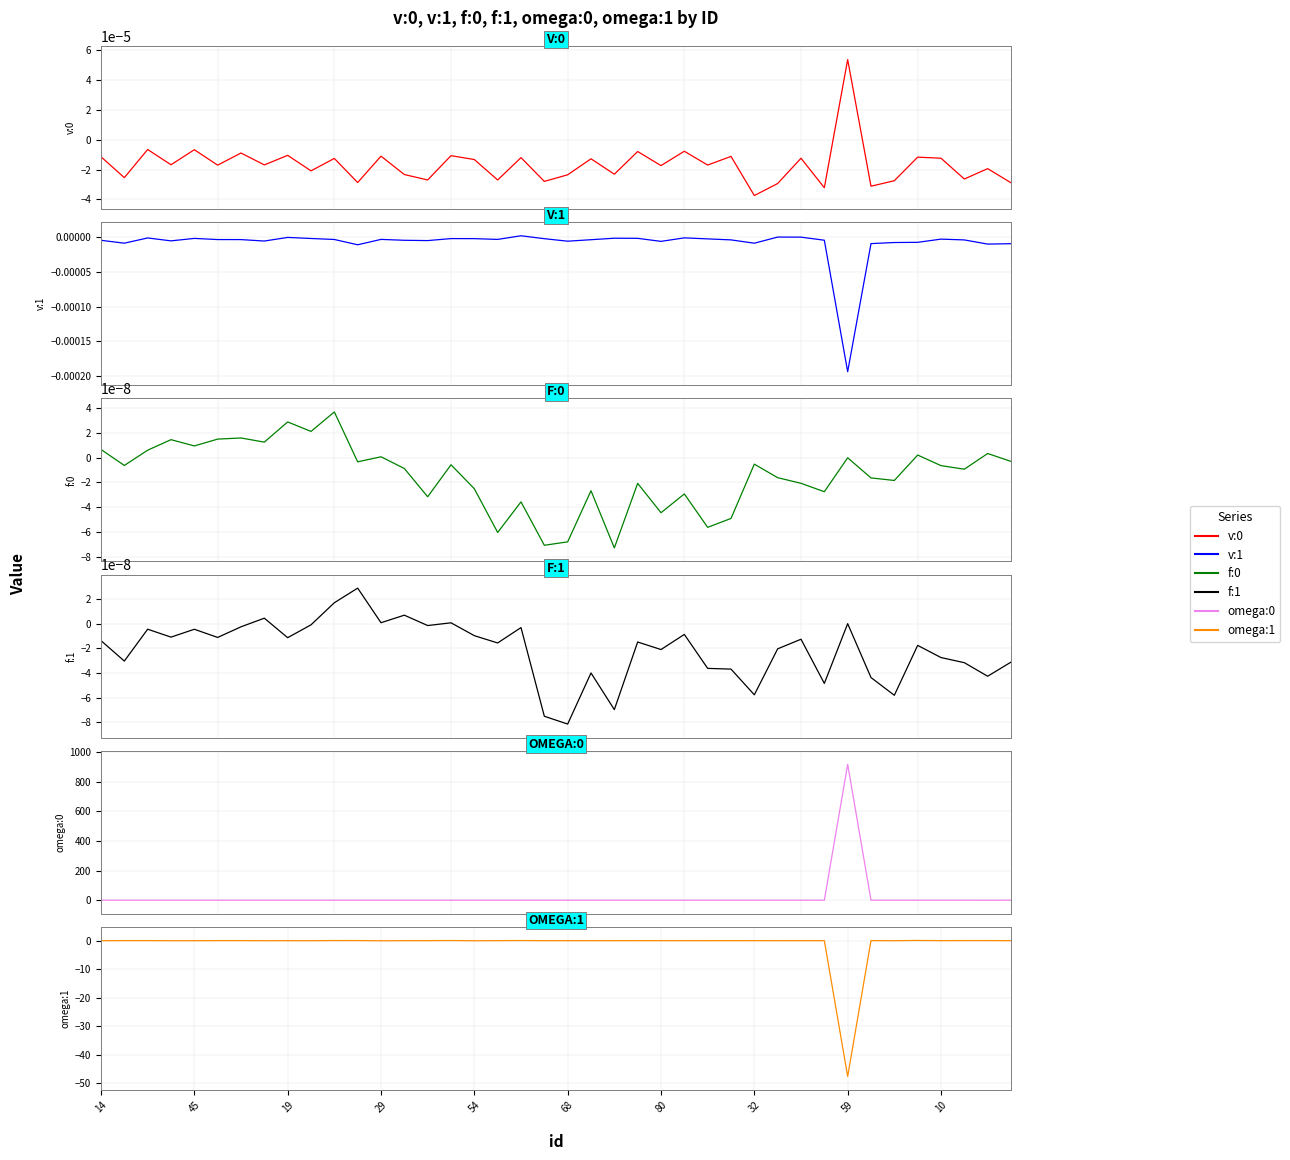

List the series in order of their peak value, highest first.

omega:0, omega:1, v:0, v:1, f:0, f:1